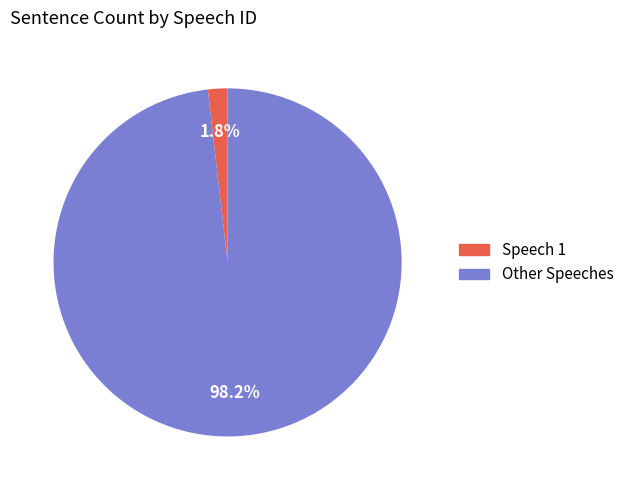

How many slices are in this pie chart?

2